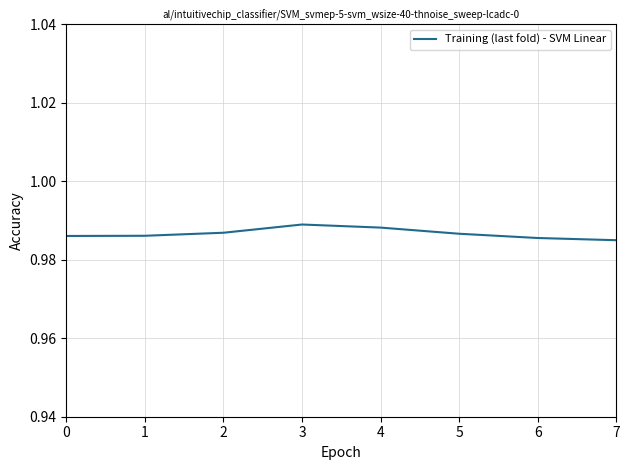

How many values are between 0 and 1?

8